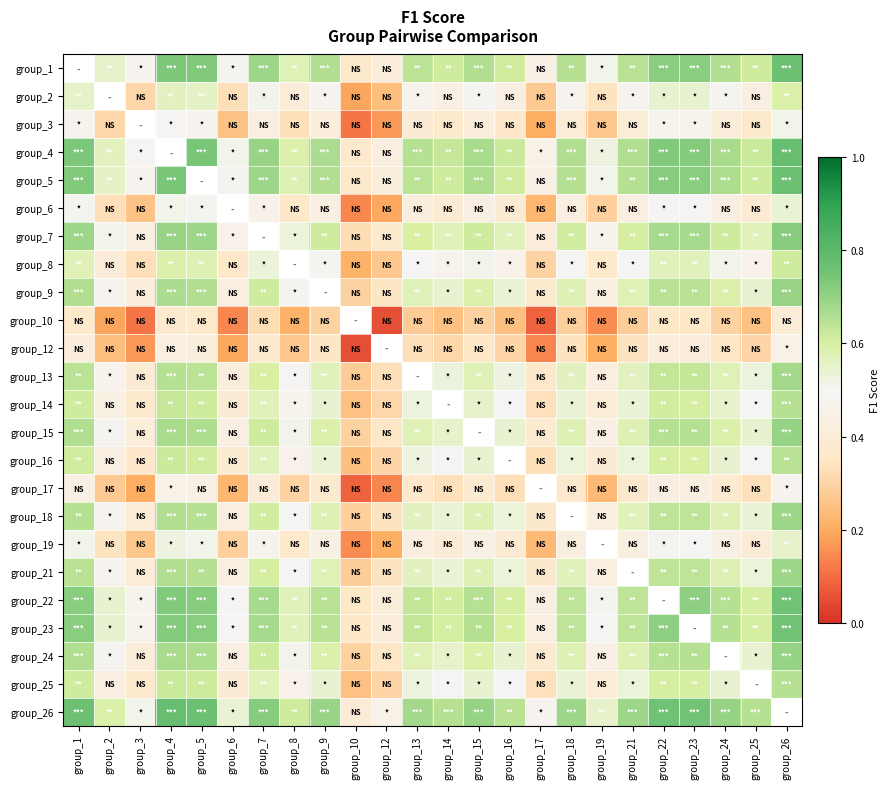

At which label is group_13 closest to 0?

group_10